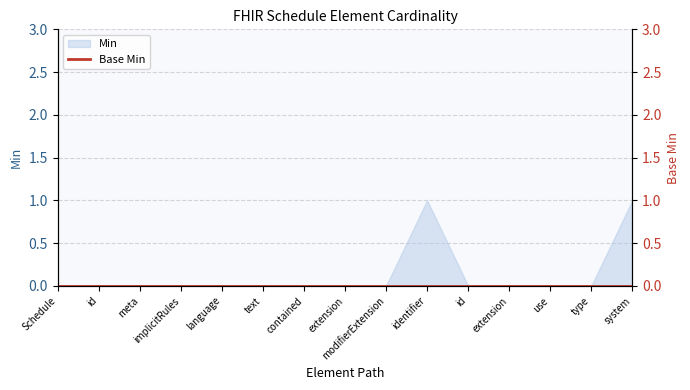

How many lines are shown in the chart?

1